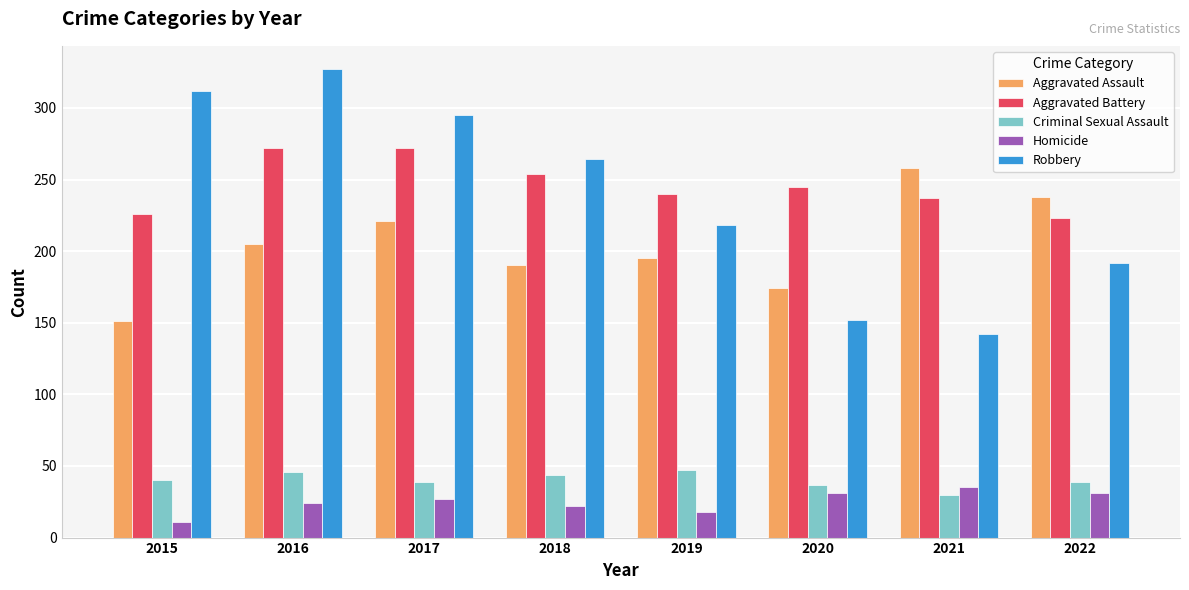

True or false: Criminal Sexual Assault has a value of 30 at 2021.

True